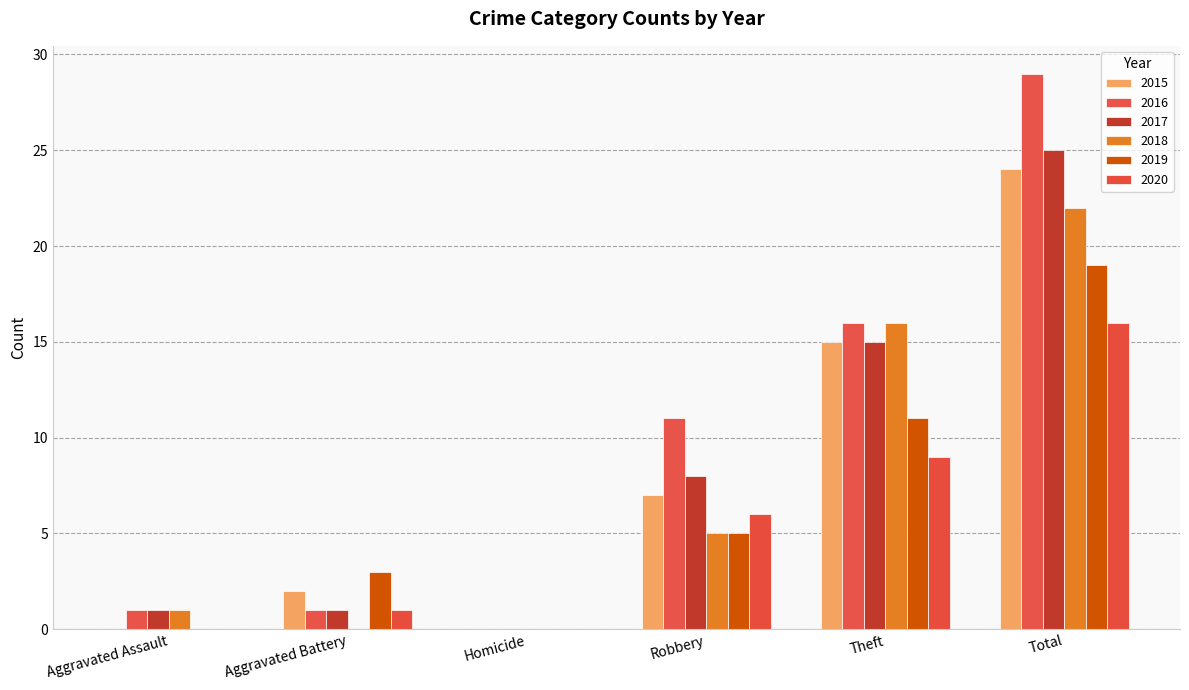

What value does the 2015 series have at Theft?

15